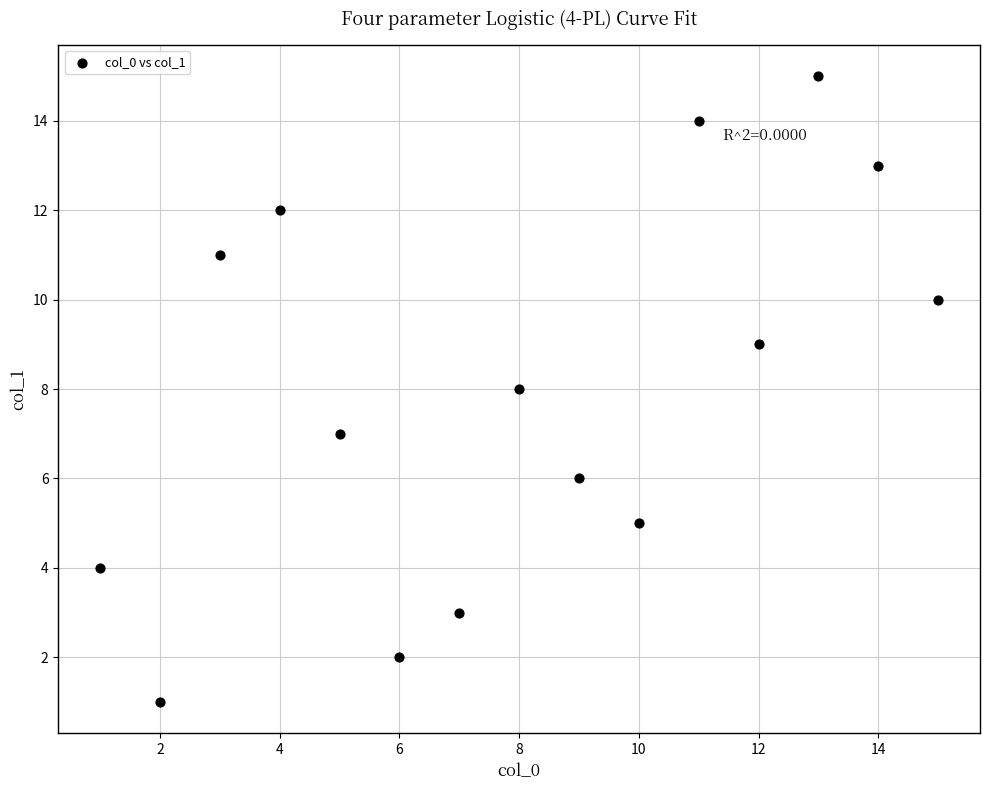

What is the range of Y values (max minus min)?

14